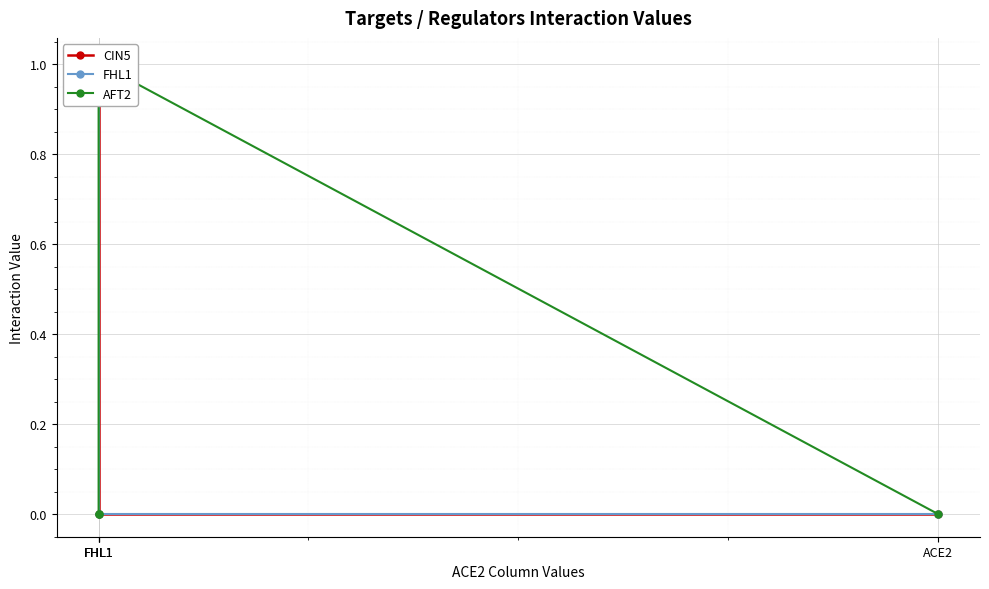

True or false: FHL1 and CIN5 intersect in this chart.

False